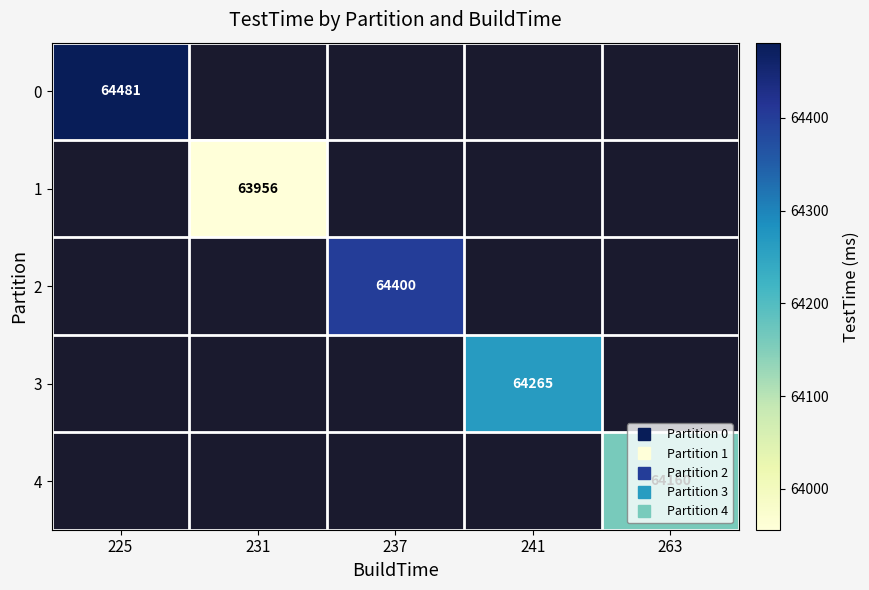

True or false: 2 has a value of 90269.9 at 237.

False